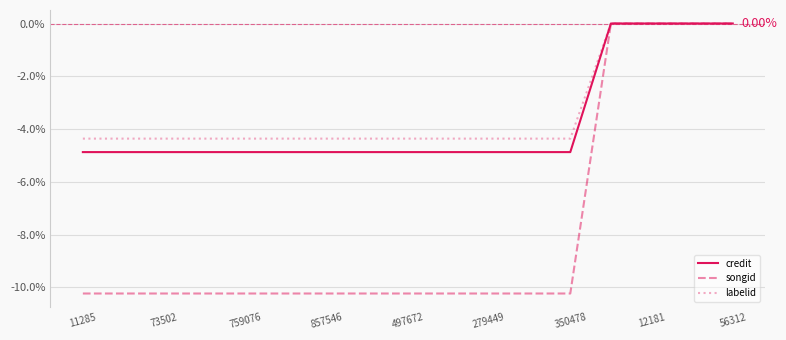

How many lines are shown in the chart?

3